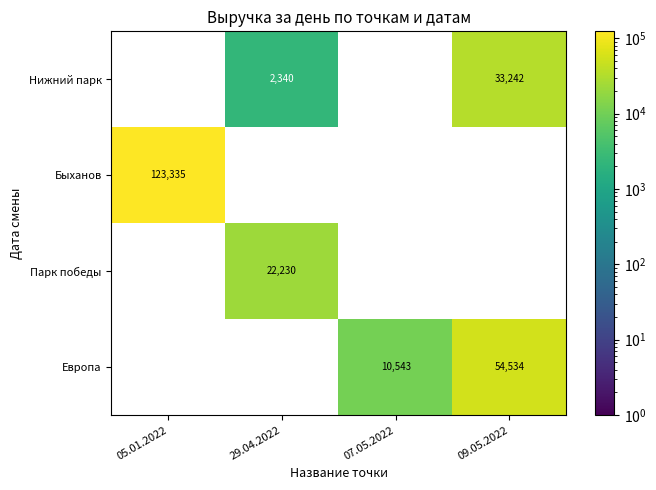

The Нижний парк series shows 53753.3 at 09.05.2022. True or false?

False